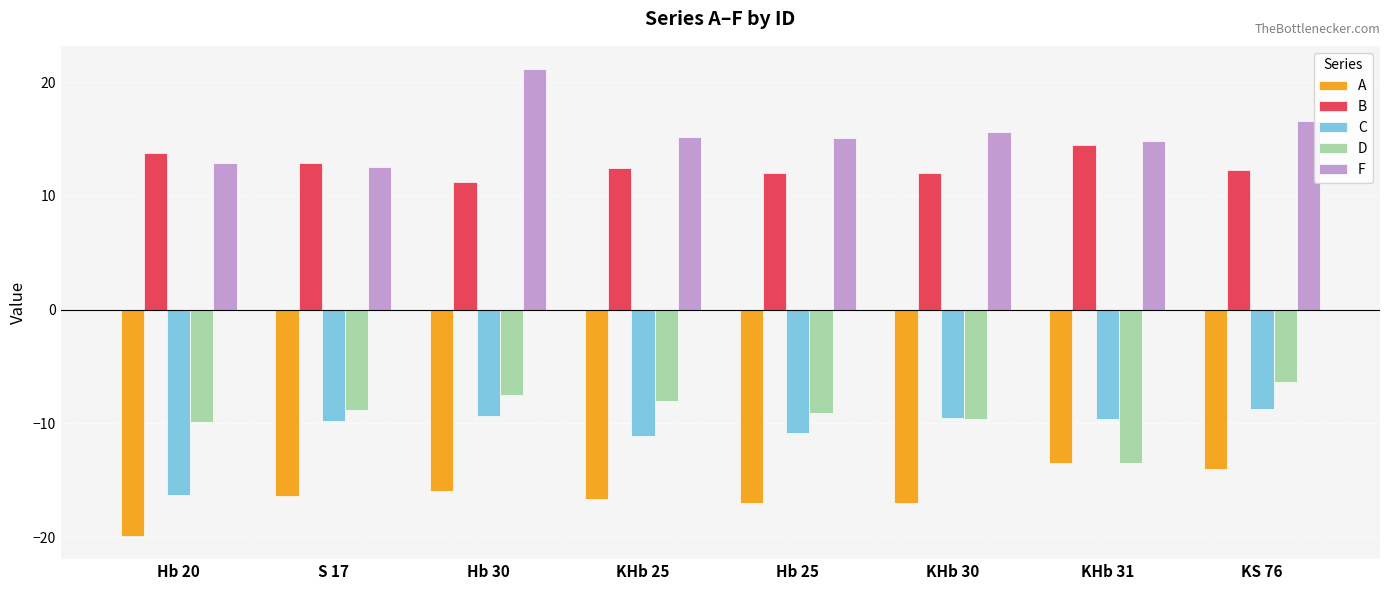

What is the sum of all F values?

124.0